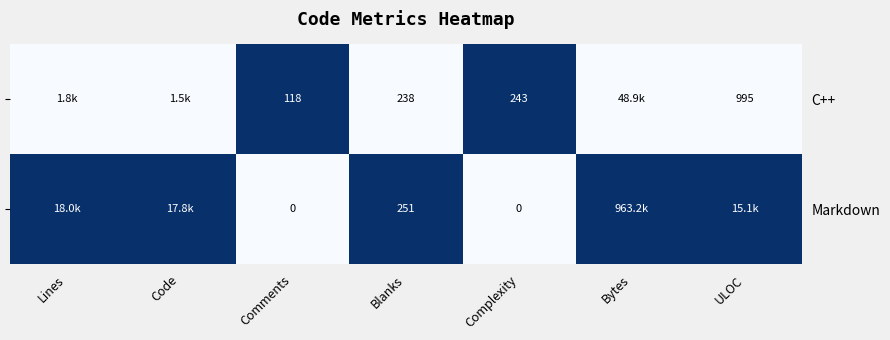

Where is Markdown nearest to the value 0?

Comments